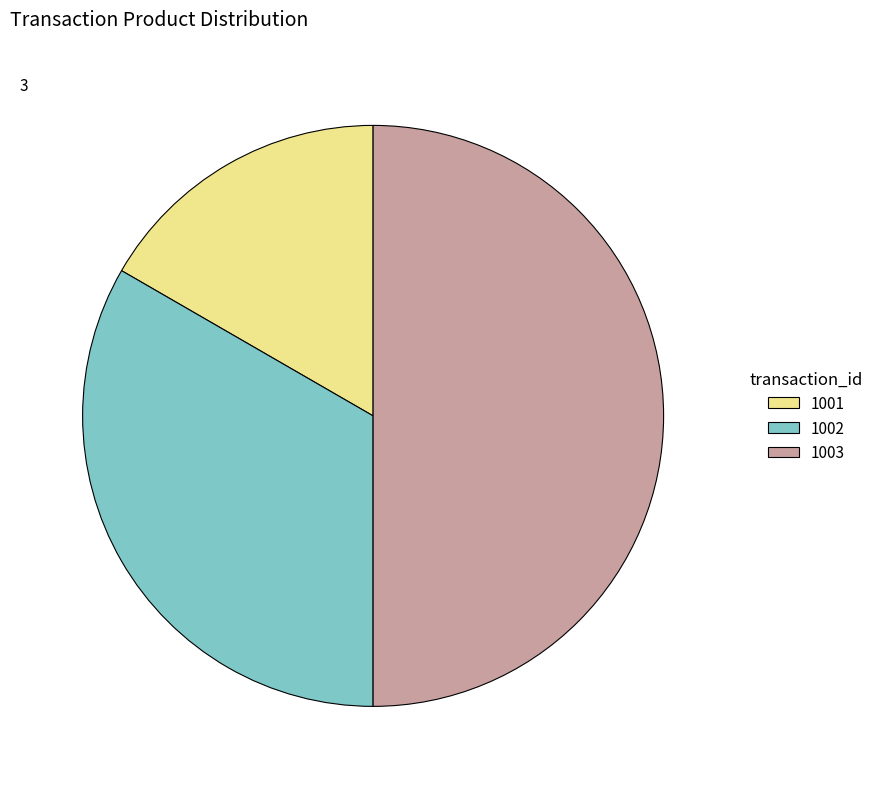

Combined, do 1002 and 1003 account for over 50%?

Yes